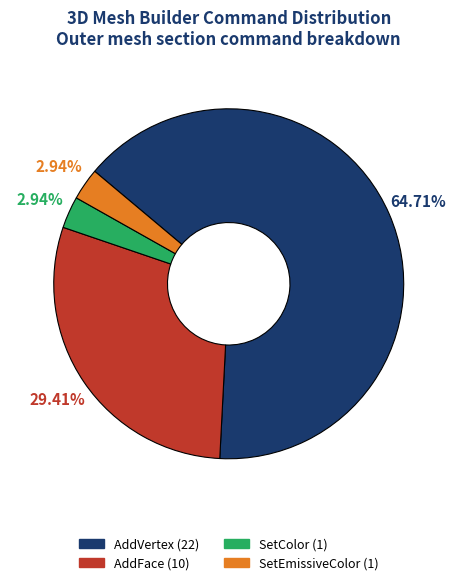

Which category has the biggest portion of the pie?

AddVertex